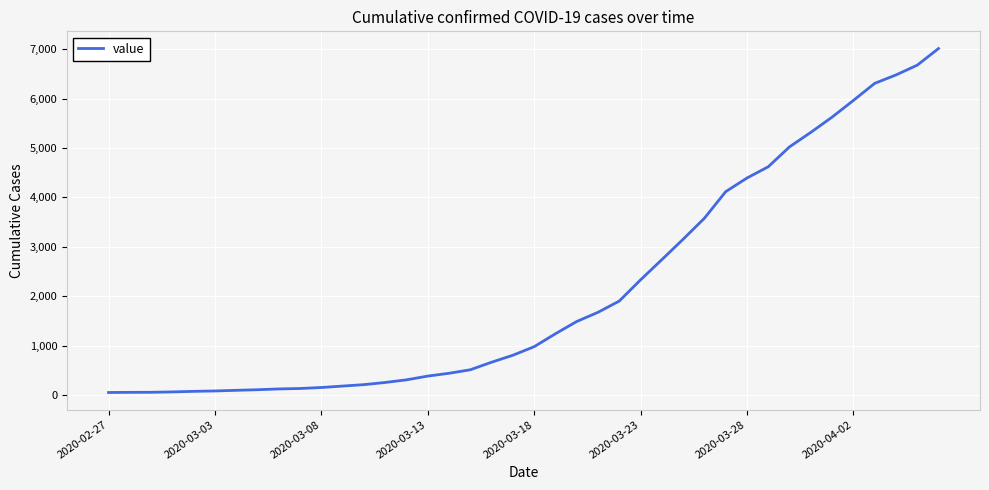

What is the average value?

2134